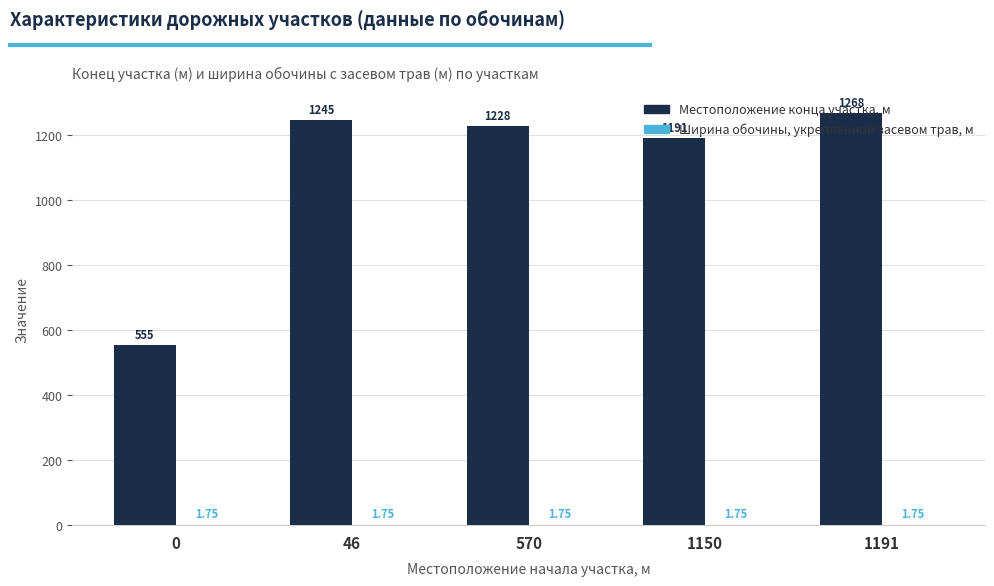

At which category is the sum across all series the highest?

1191